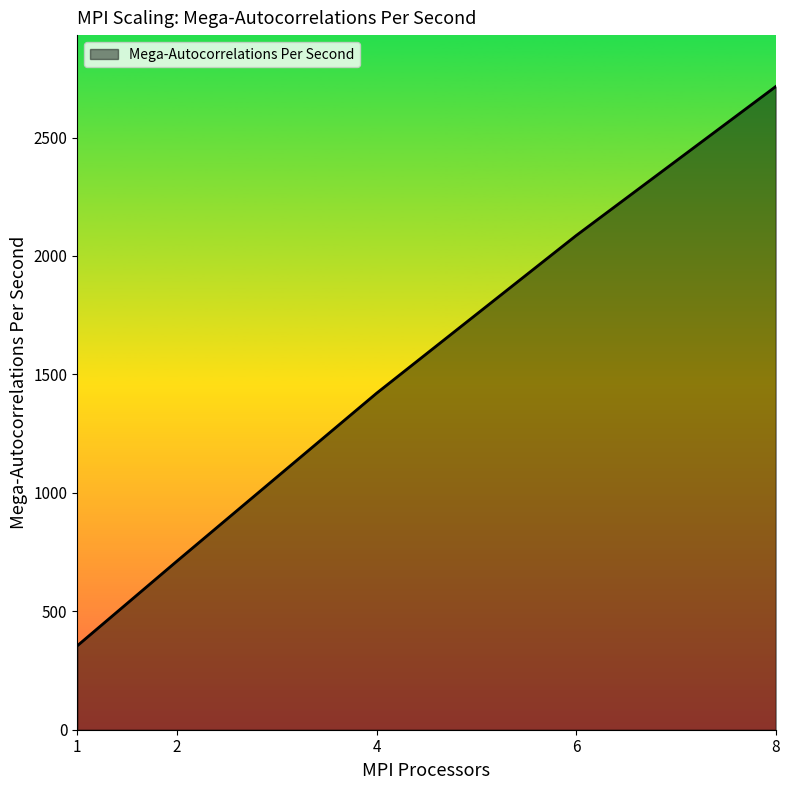

How many lines are shown in the chart?

1